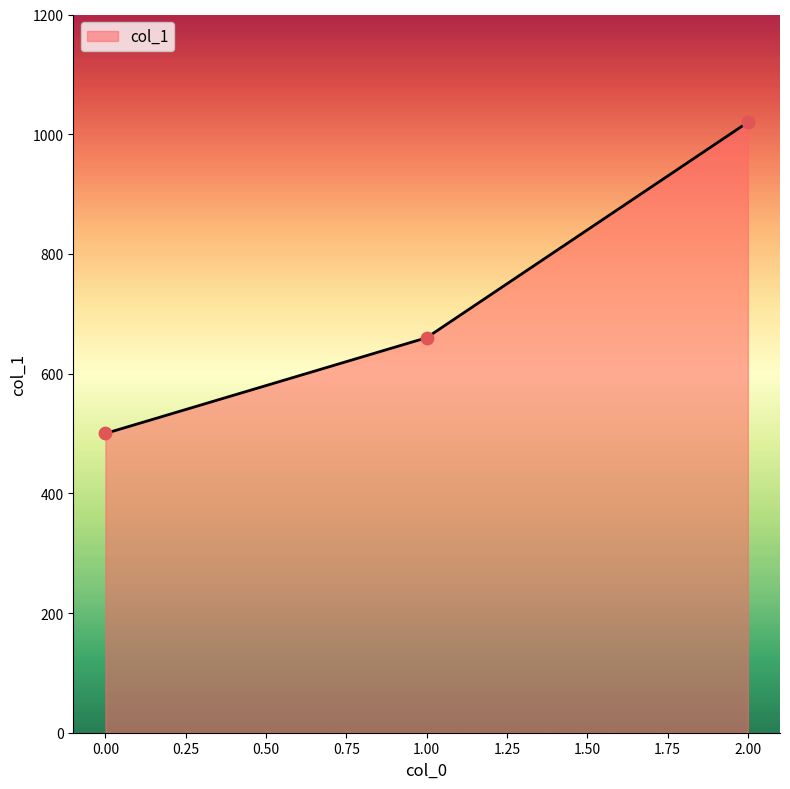

Approximately how many times larger is the value at 1.00 compared to 2.00?

0.6